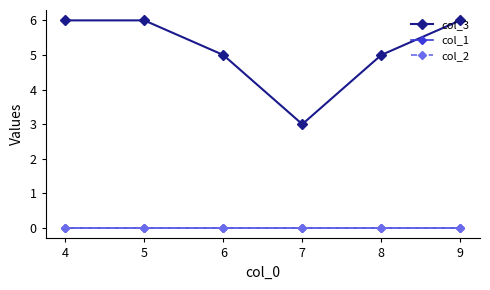

Reading left to right, extract all data points from this chart.

col_3: 6	6	5	3	5	6
col_1: 0	0	0	0	0	0
col_2: 0	0	0	0	0	0